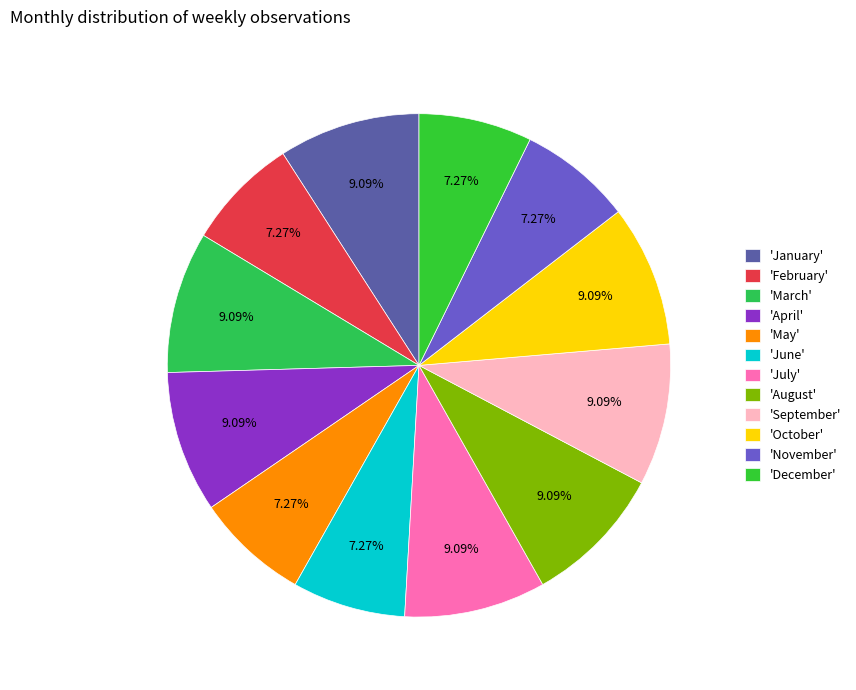

To the nearest percent, what is the average slice percentage?

8%